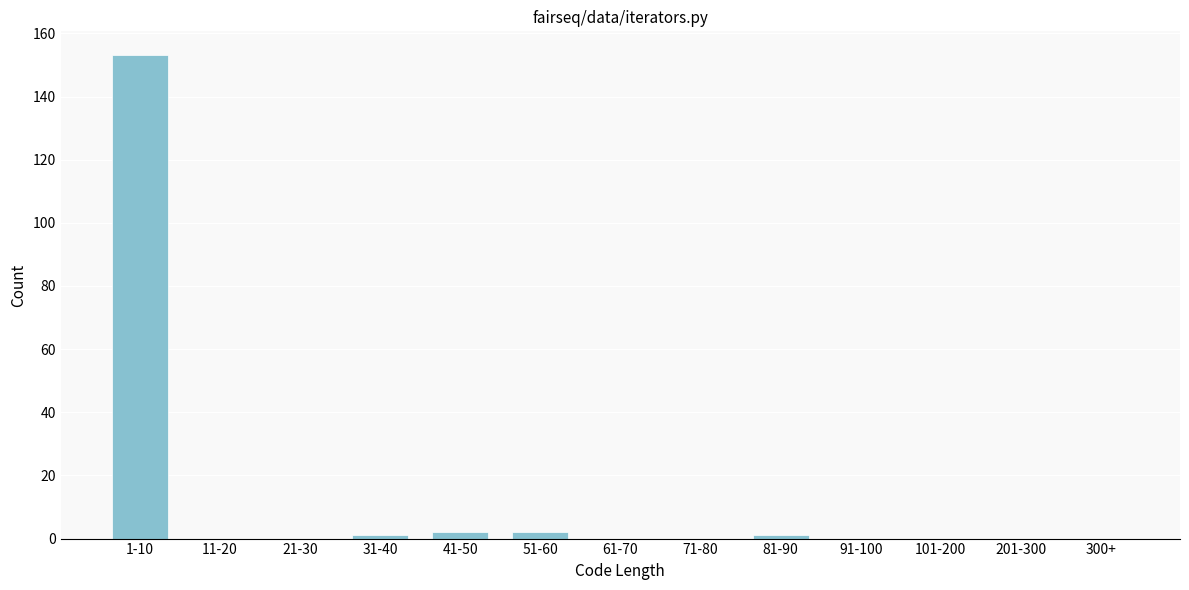

Reading left to right, list all the values displayed in this chart.

1-10=153	11-20=0	21-30=0	31-40=1	41-50=2	51-60=2	61-70=0	71-80=0	81-90=1	91-100=0	101-200=0	201-300=0	300+=0